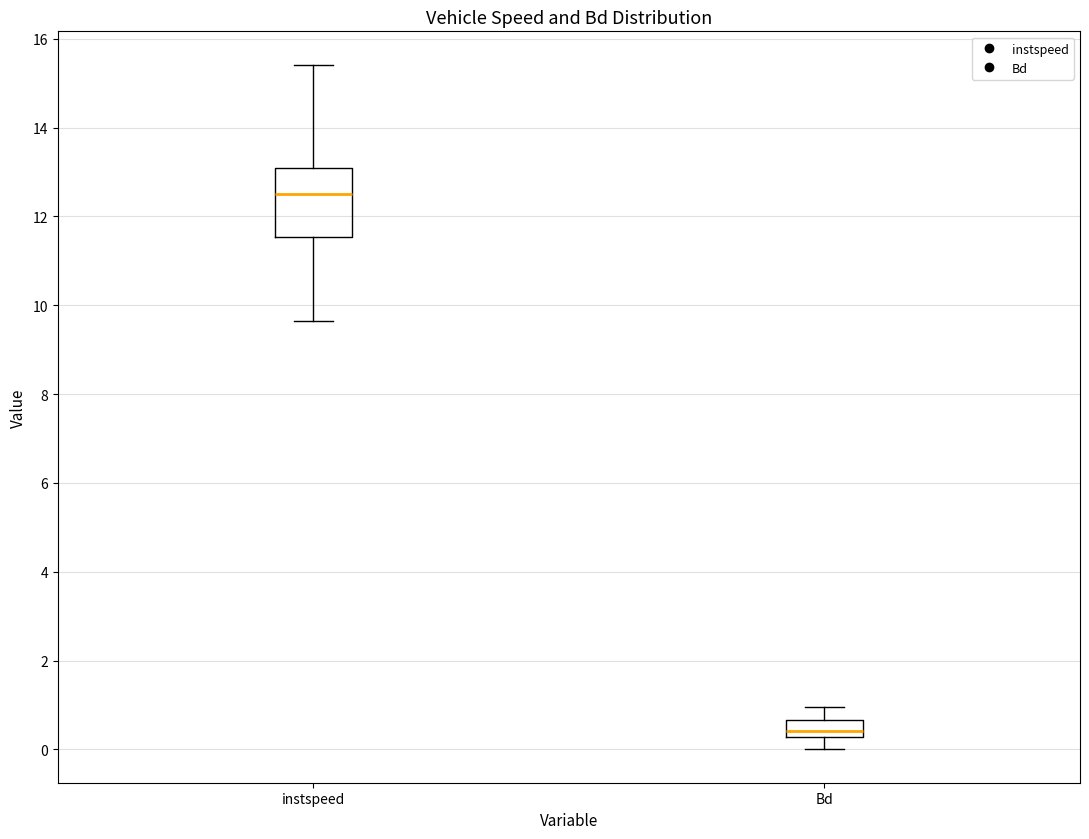

Which box's median line is the highest?

instspeed